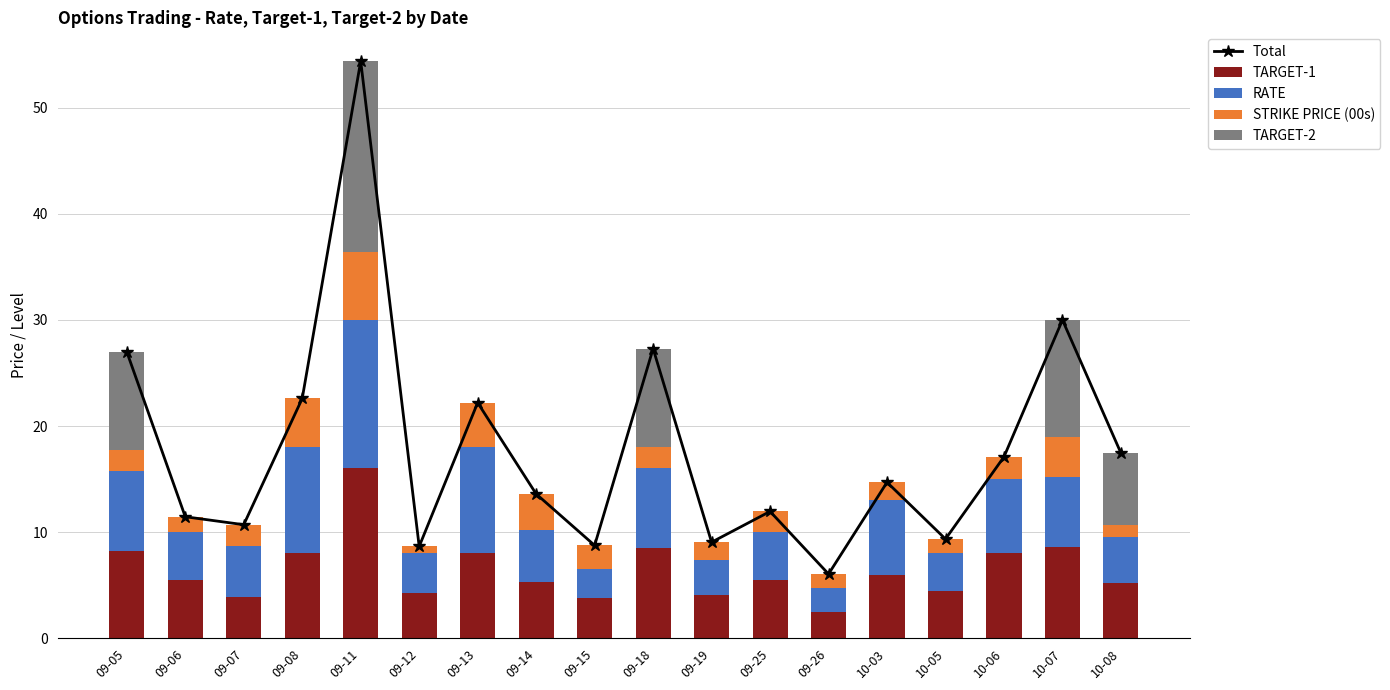

What is the sum of the TARGET-1 values at 10-06 and 09-18?

16.5